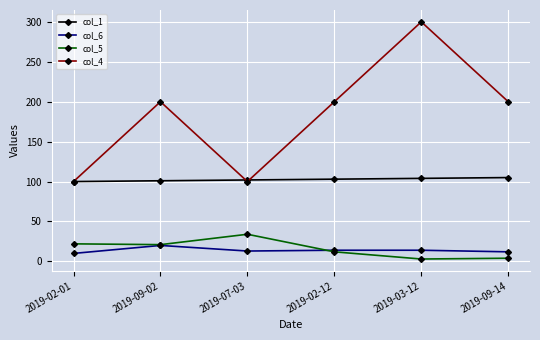

The value of col_1 at 2019-09-02 is 32. True or false?

False